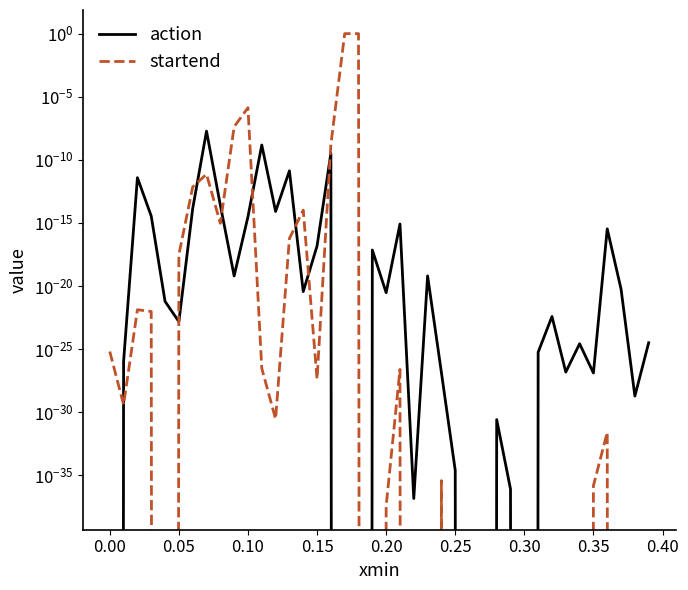

In startend, how many points are lower than both neighbors (excluding endpoints)?

6